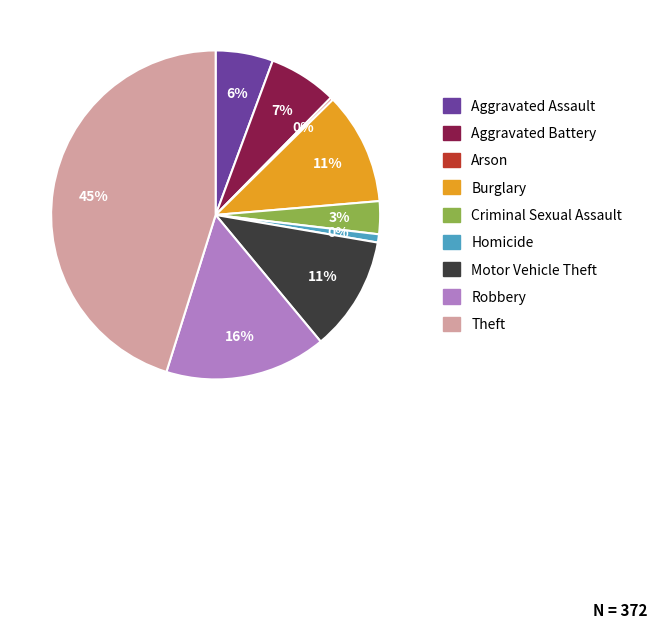

Count the number of slices in the pie.

9